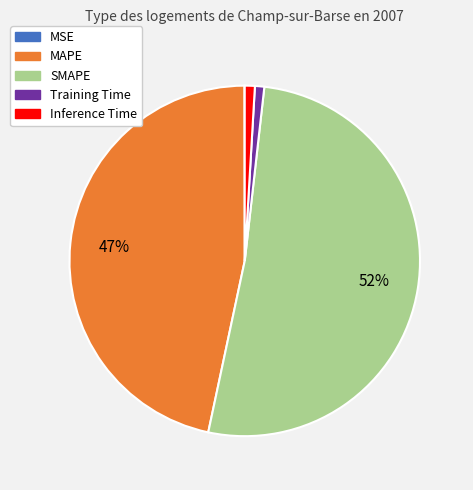

Is it true that MAPE is 47% of the pie?

True